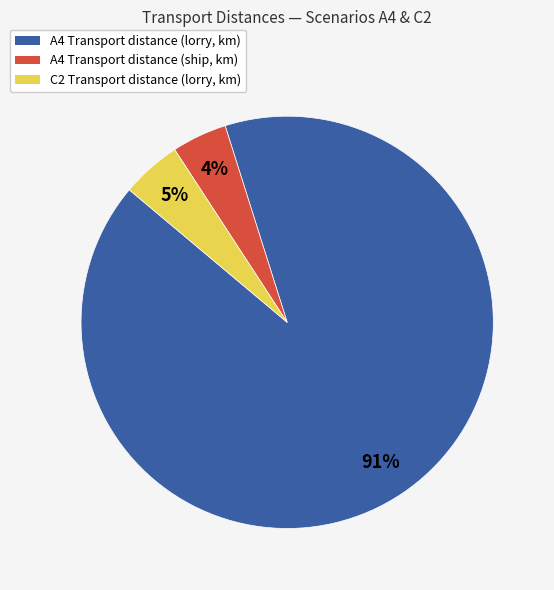

To the nearest percent, what percentage of the pie is A4 Transport distance (lorry, km)?

91%